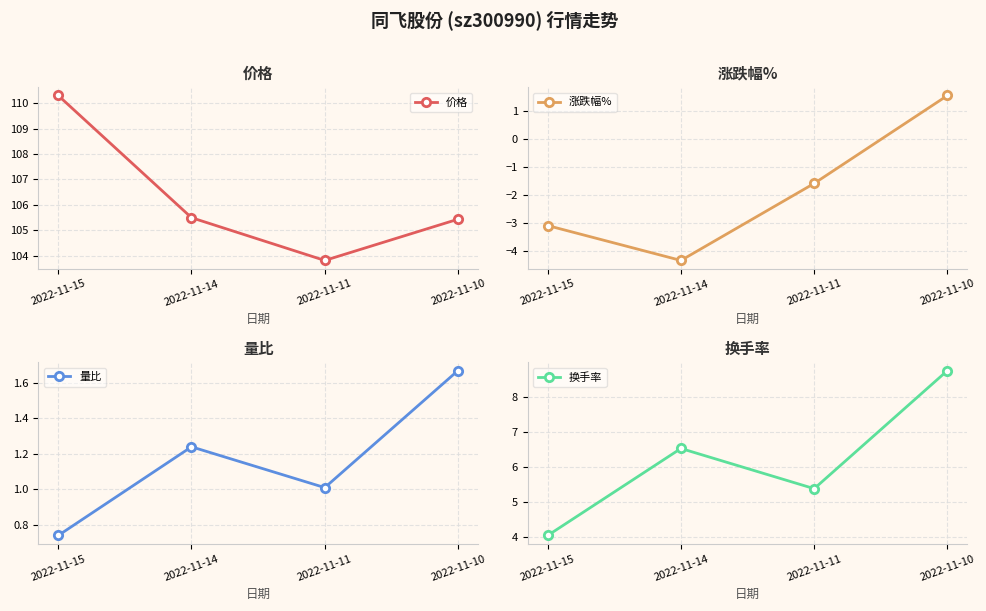

How many lines are shown in the chart?

4